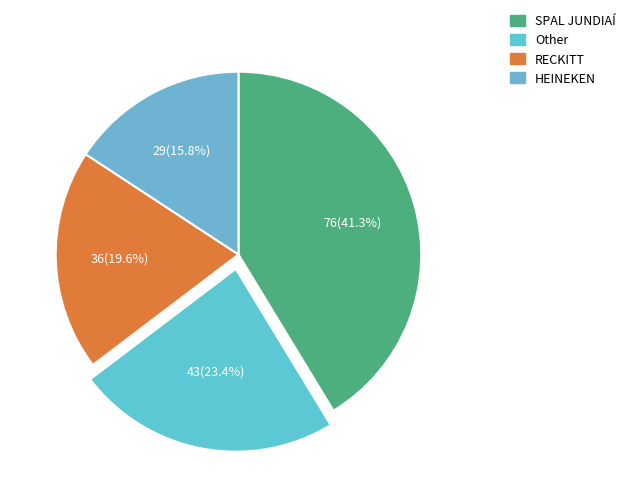

Which slice is the smallest?

HEINEKEN